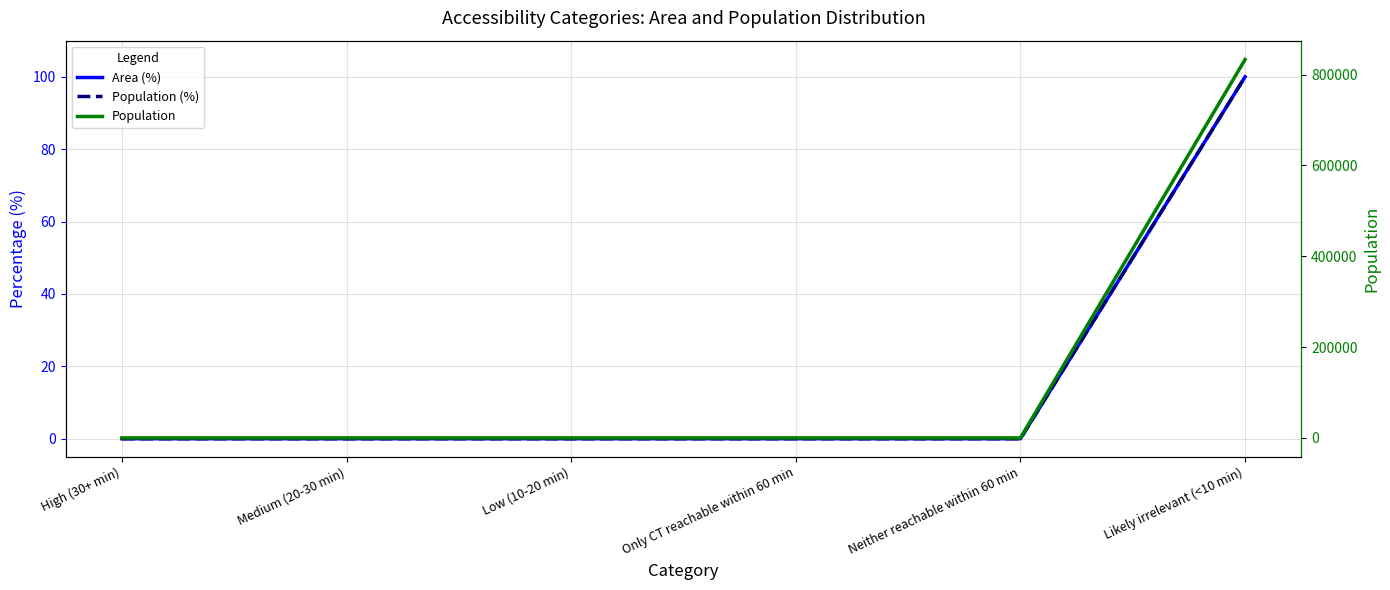

What is the average value of the Population series?

138855